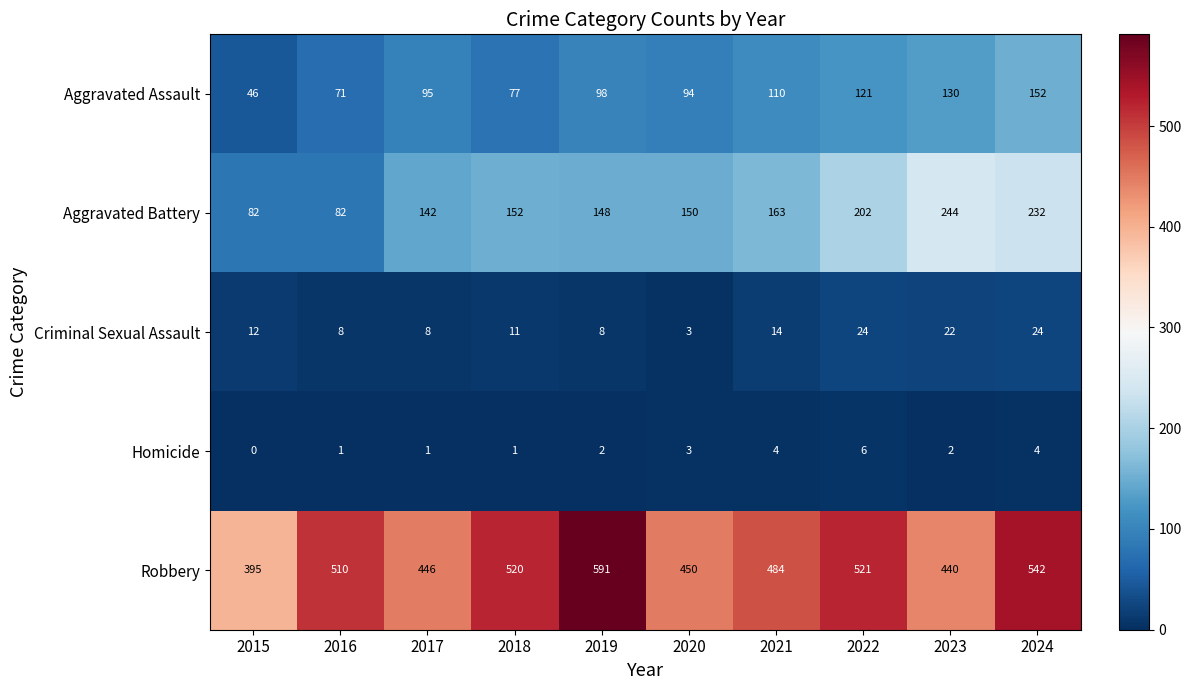

True or false: Aggravated Battery has a value of 59 at 2024.

False